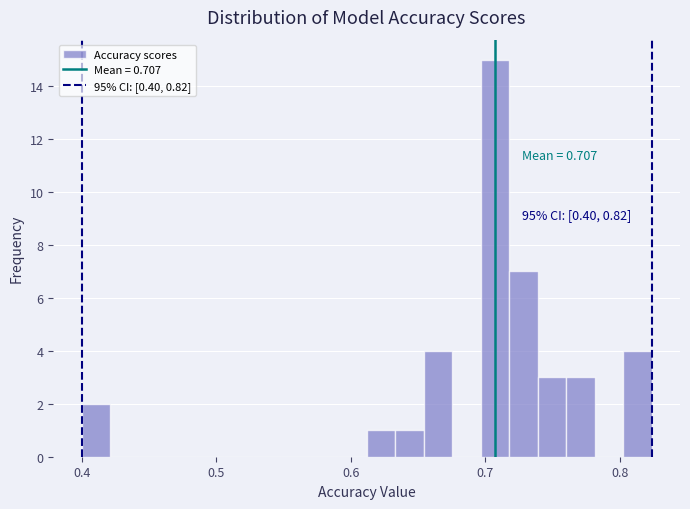

Read against the x-axis, roughly where is the centre of the tallest bar?

0.71